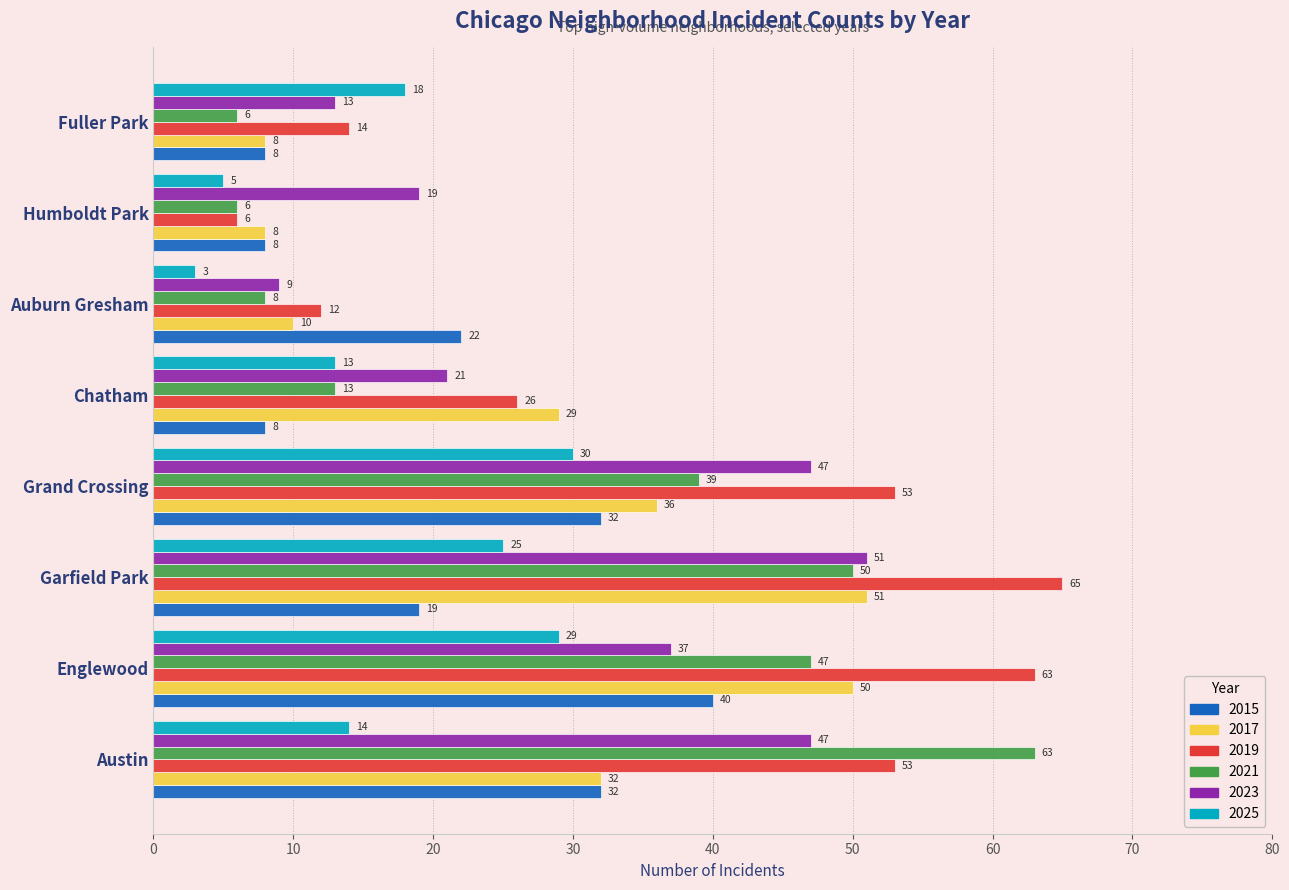

What is the smallest value displayed?

3